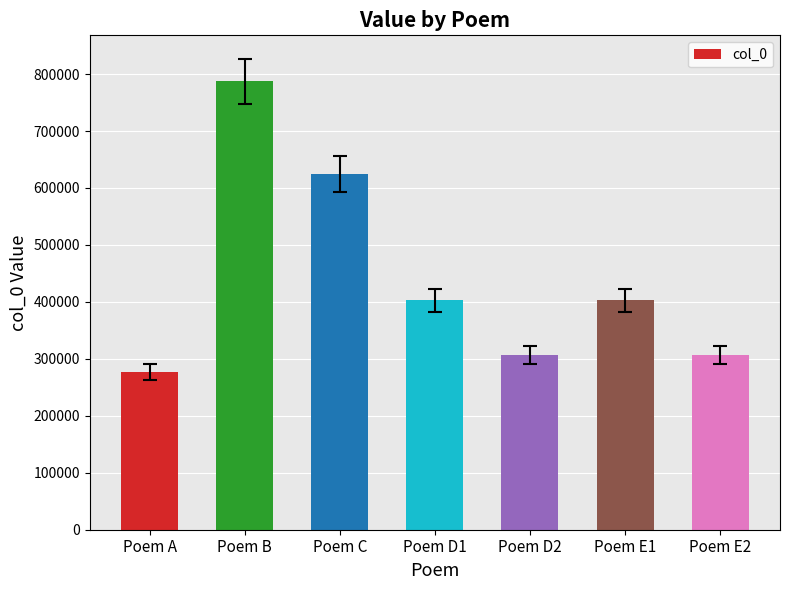

What is the label of the 5th bar from the right?

Poem C